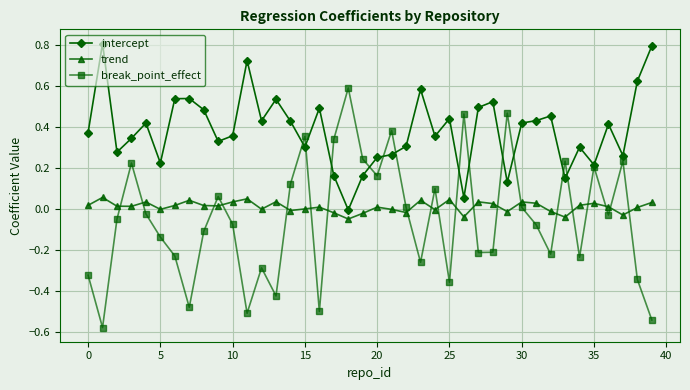

What is the maximum value shown in the chart?

0.8